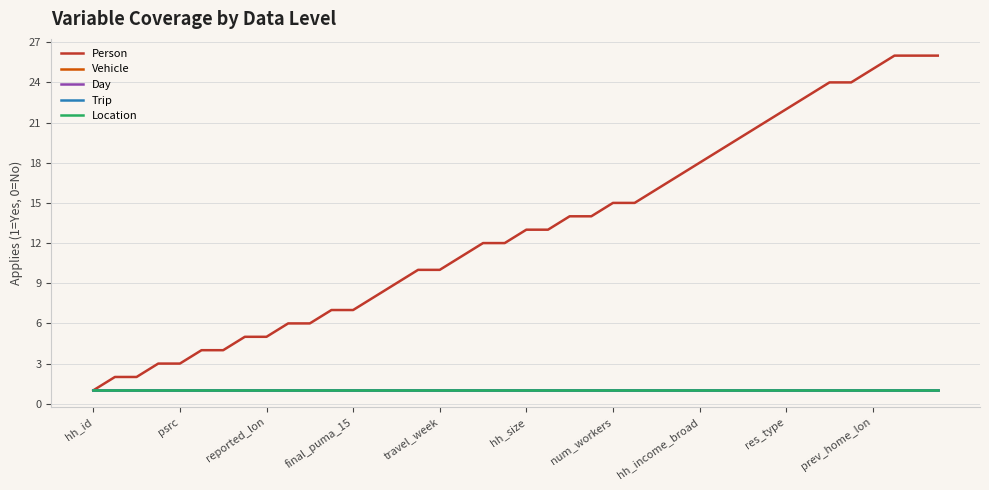

Is this an area chart (filled region under the line)?

No